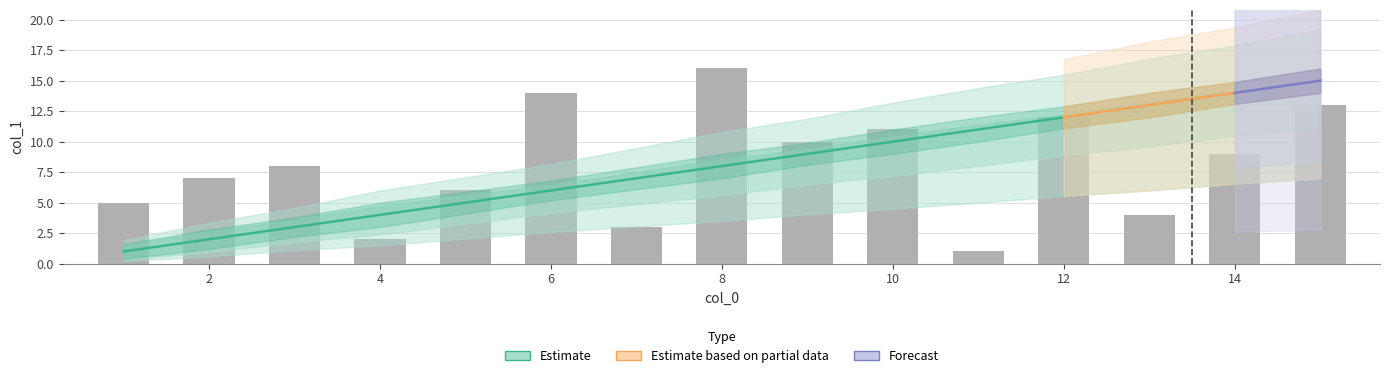

The Observed series shows 8 at 3. True or false?

True